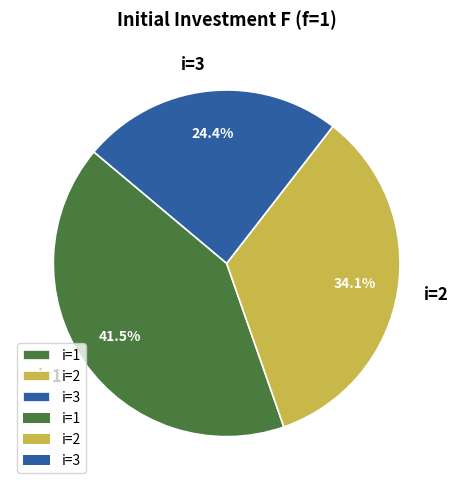

True or false: i=2 accounts for 34% of the total.

True